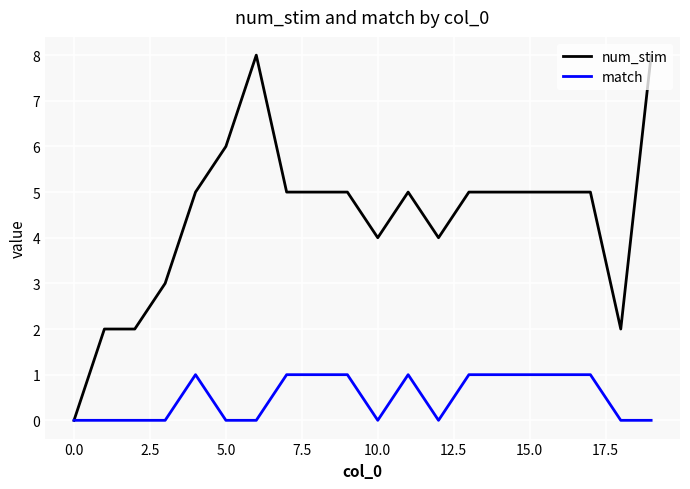

List the series in order of their overall mean, highest first.

num_stim, match